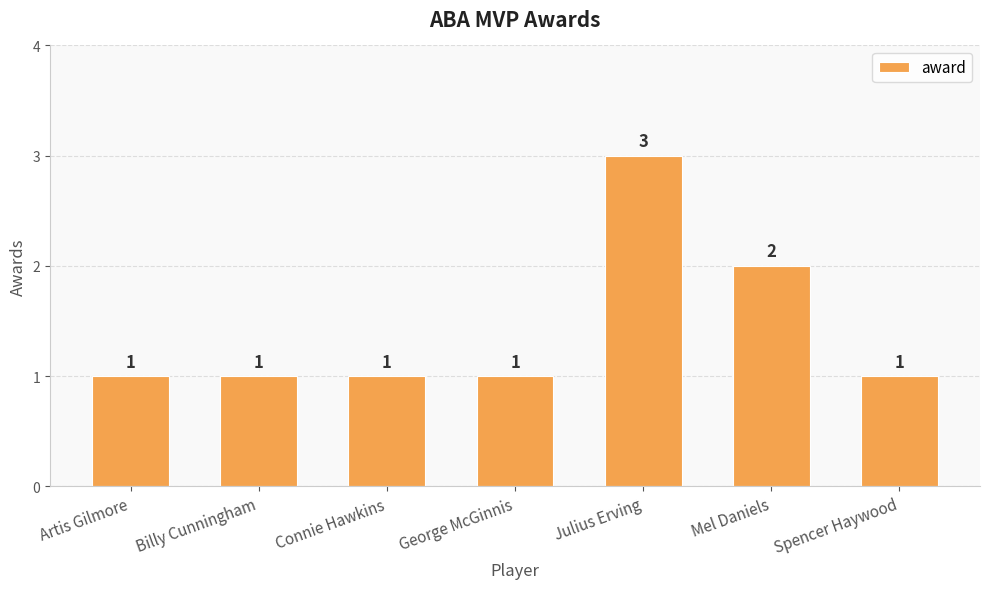

What is the sum of all values?

10